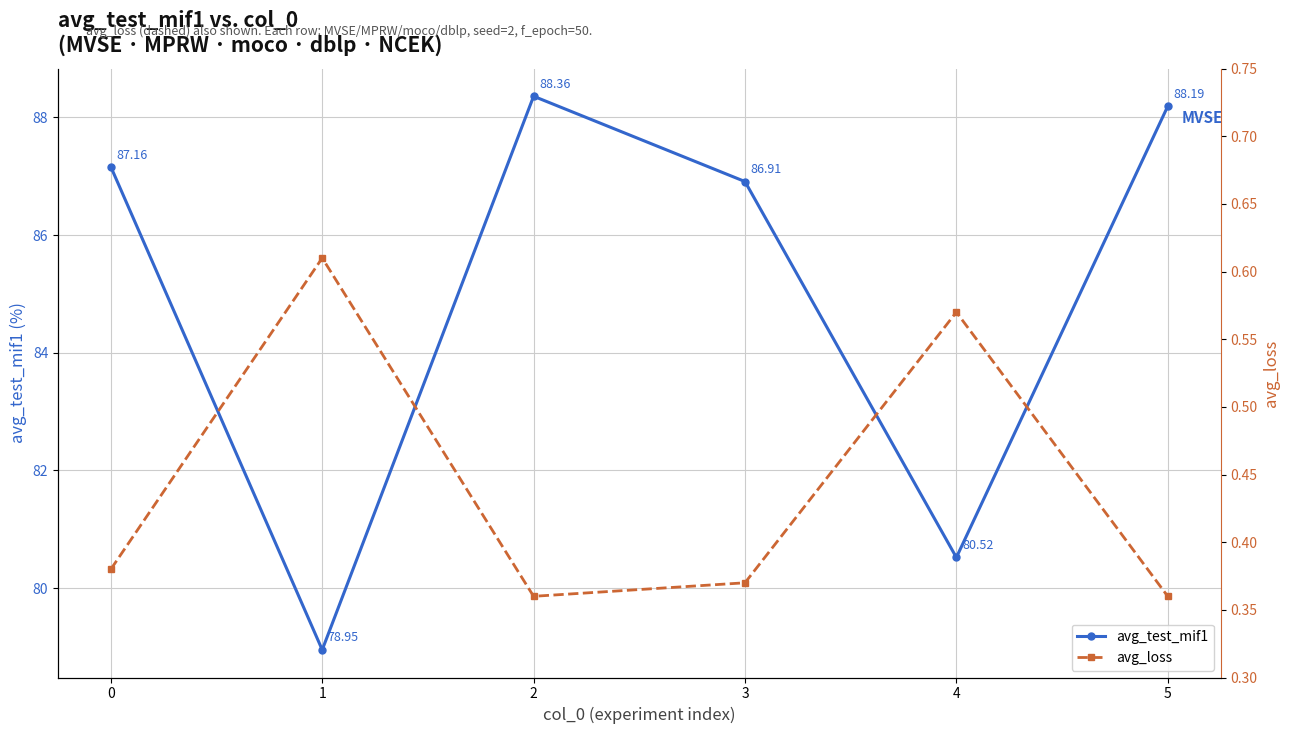

Which series has the largest range (max minus min)?

avg_test_mif1